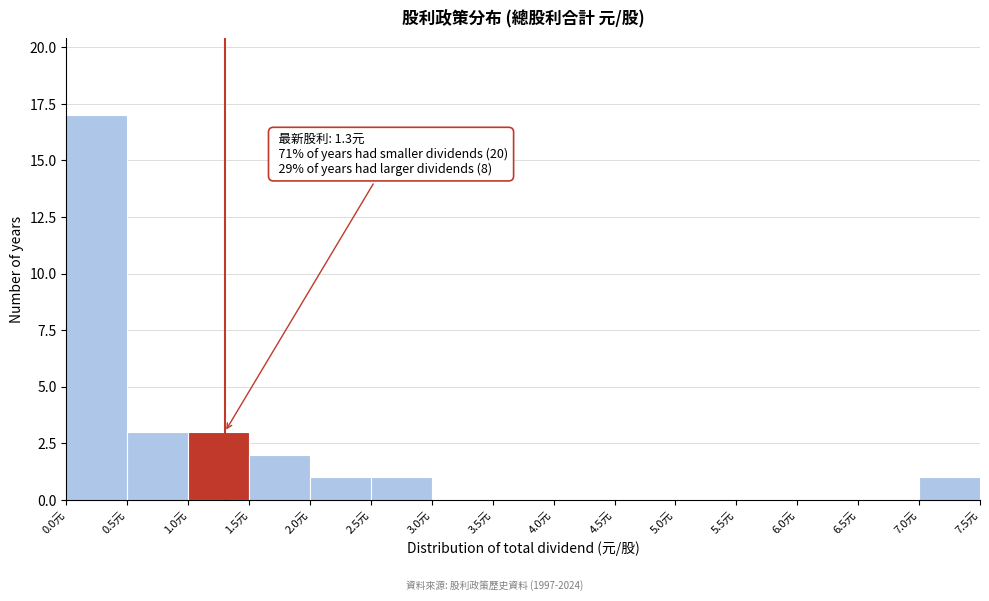

Over which range of the x-axis is the bar tallest?

0.0 to 0.5